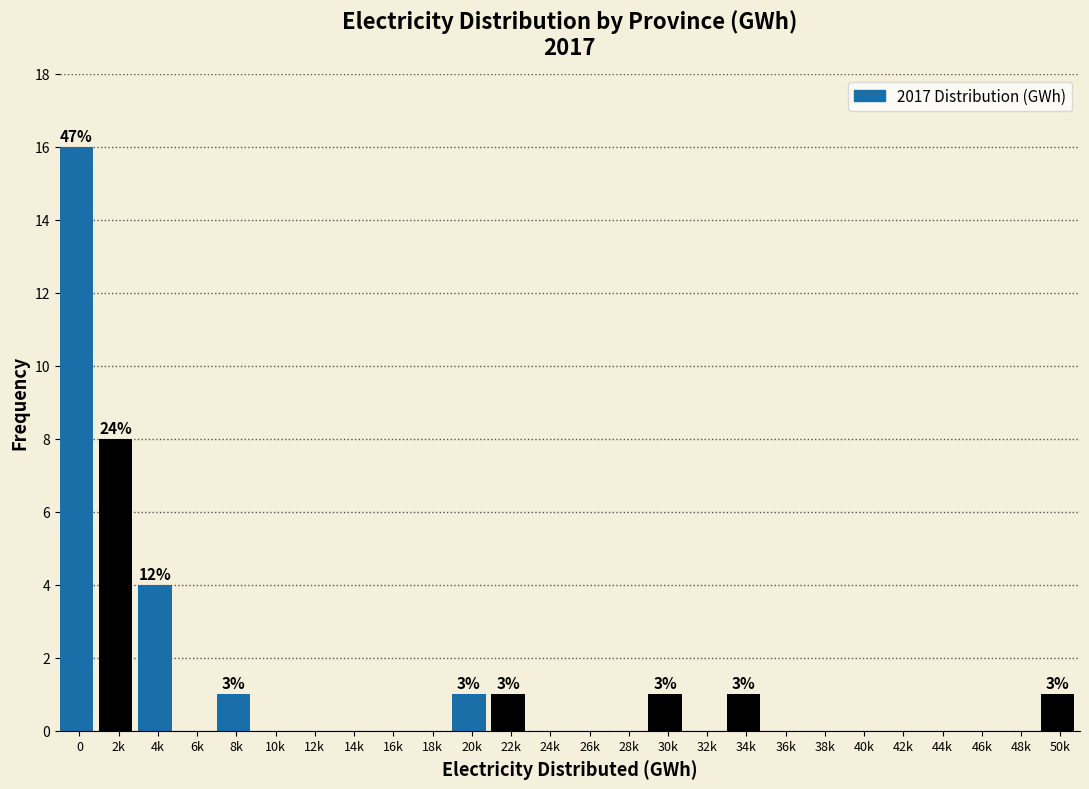

Reading left to right, what are all the values shown in this chart?

0=16	2k=8	4k=4	6k=0	8k=1	10k=0	12k=0	14k=0	16k=0	18k=0	20k=1	22k=1	24k=0	26k=0	28k=0	30k=1	32k=0	34k=1	36k=0	38k=0	40k=0	42k=0	44k=0	46k=0	48k=0	50k=1